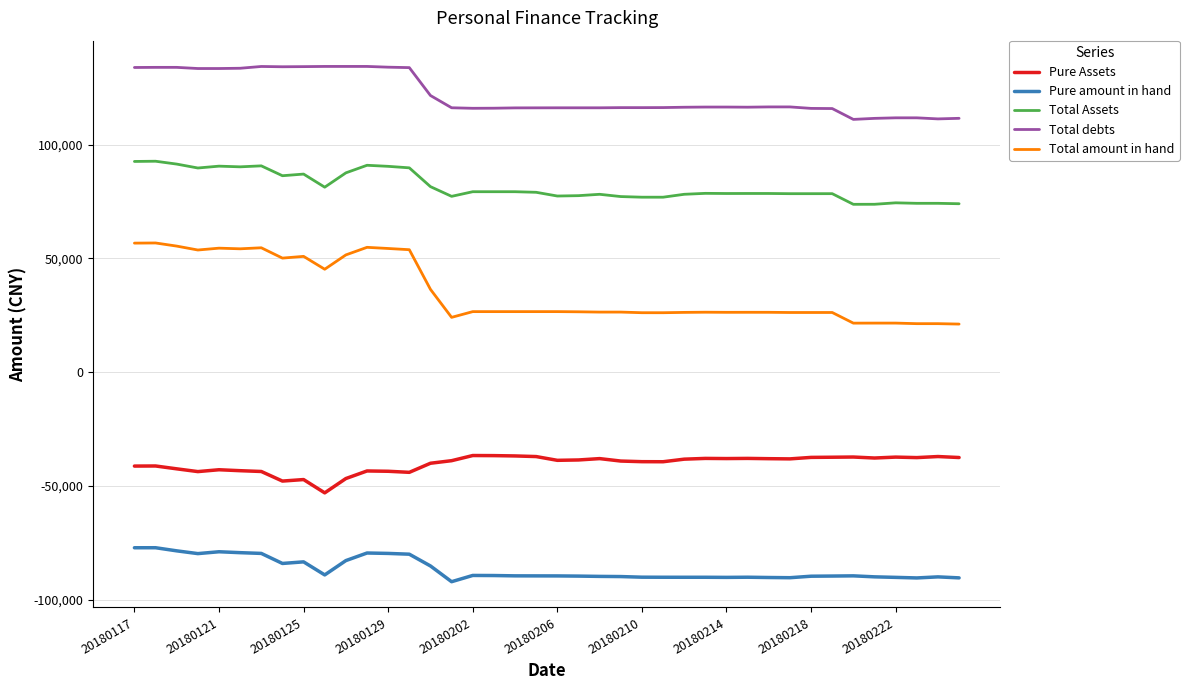

Which series has the largest total across all categories?

Total debts